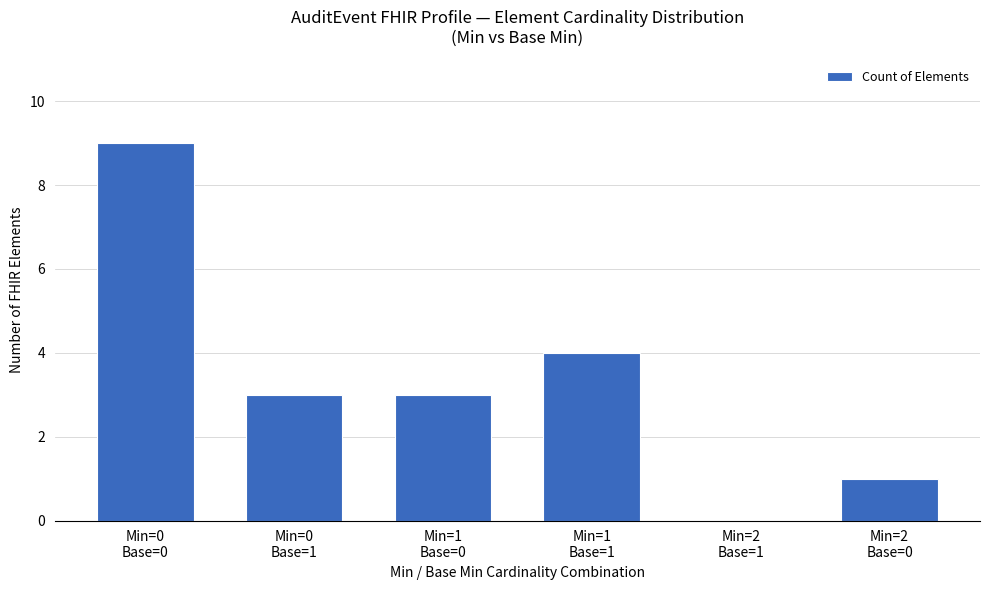

What is the change in value from Min=1
Base=1 to Min=2
Base=1?

-4